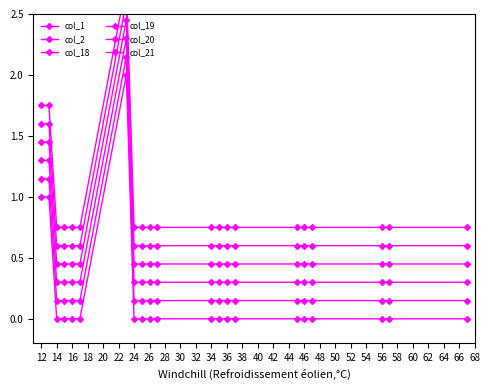

At which category does col_2 reach its first local peak?

22